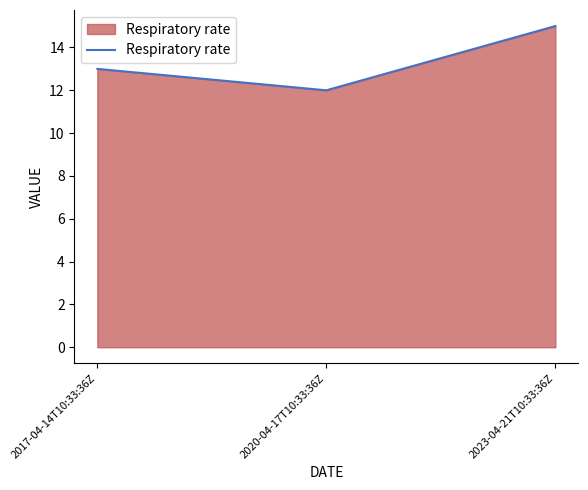

What position from the right is 2017-04-14T10:33:36Z?

3